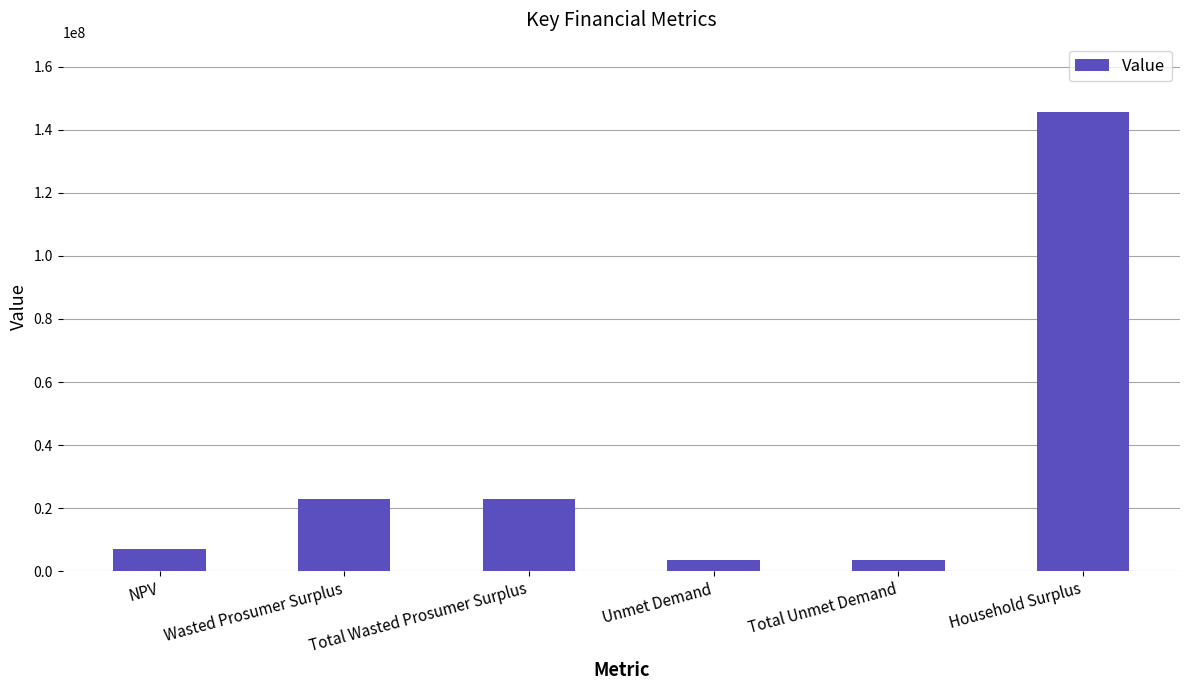

Reading right to left, transcribe all the data shown in this chart.

145767612.3	3475706.0	3475706.0	22941778.6	22941778.6	7090430.7